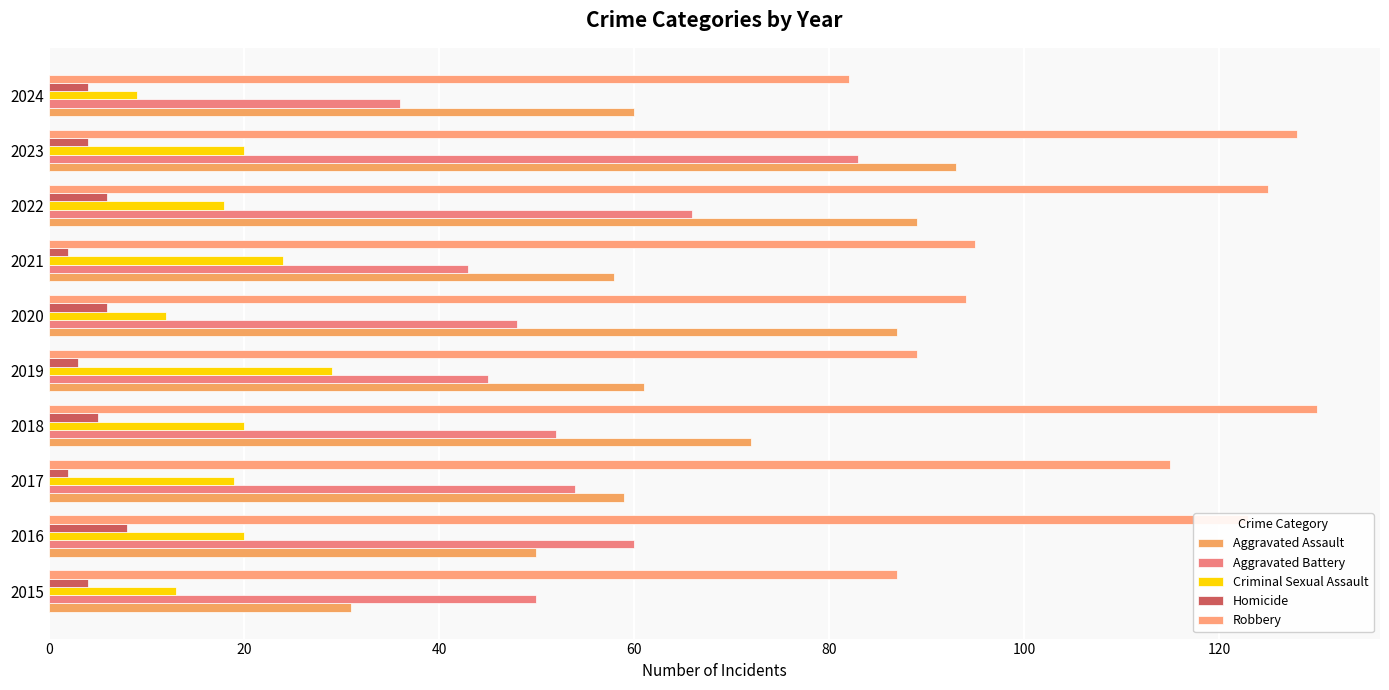

Reading left to right, what are all the values shown in this chart?

Aggravated Assault: 31	50	59	72	61	87	58	89	93	60
Aggravated Battery: 50	60	54	52	45	48	43	66	83	36
Criminal Sexual Assault: 13	20	19	20	29	12	24	18	20	9
Homicide: 4	8	2	5	3	6	2	6	4	4
Robbery: 87	123	115	130	89	94	95	125	128	82